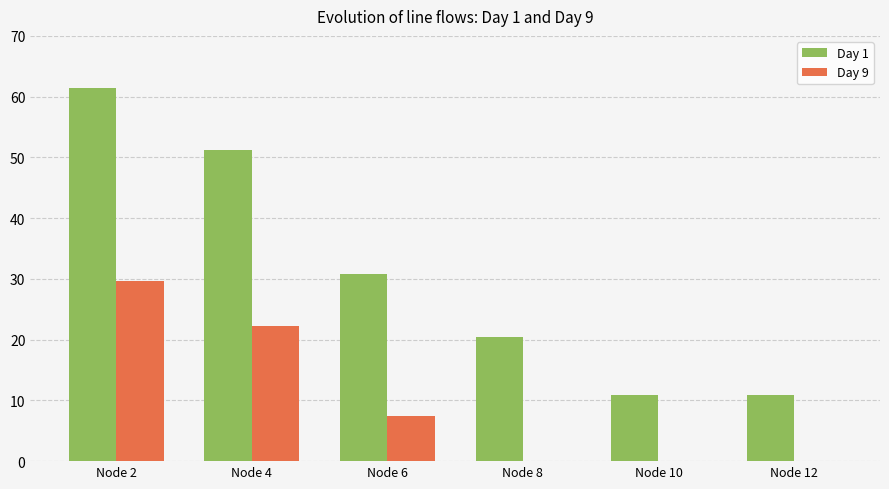

Which category has the highest value in the Day 9 series?

Node 2